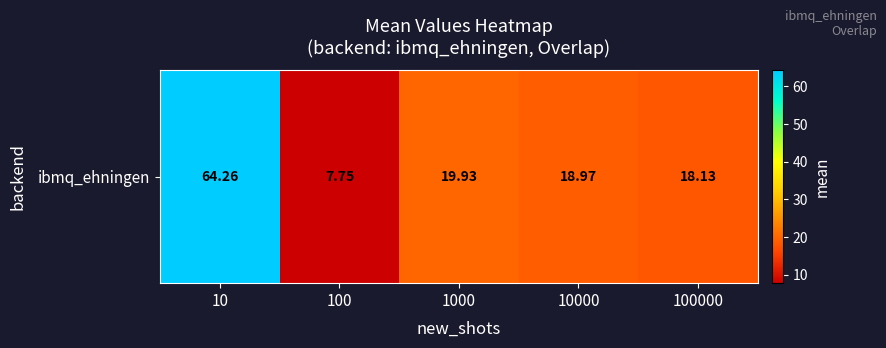

How many values exceed 18?

4